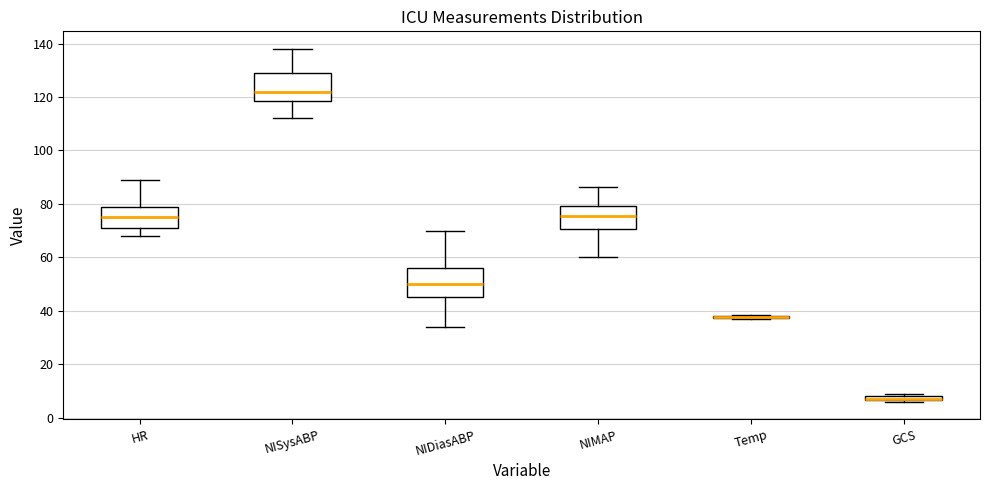

Where is the lower edge of the box for NISysABP on the y-axis? The values are not printed on the chart, so give them approximately, as read against the axis.

118